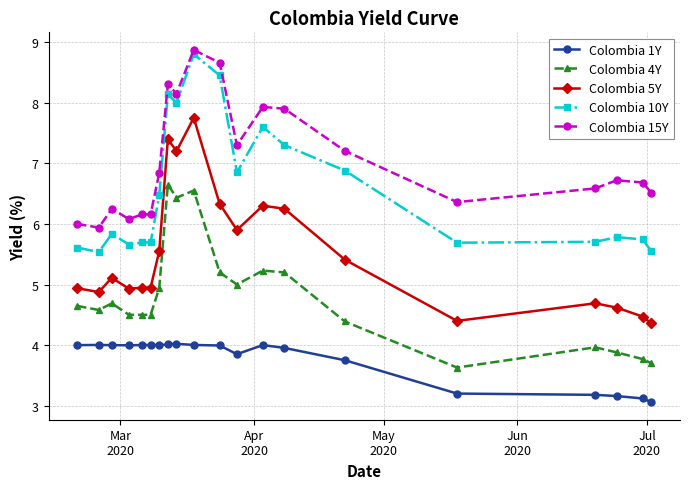

How many data points in Colombia 5Y are above 5?

10